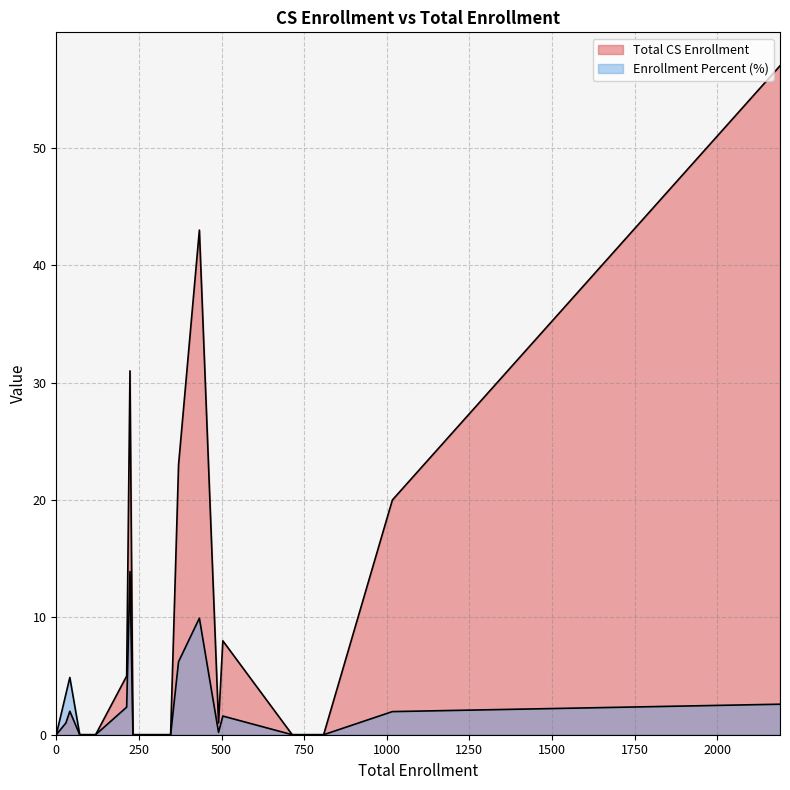

List the series in order of their peak value, lowest first.

Enrollment Percent, Total CS Enrollment